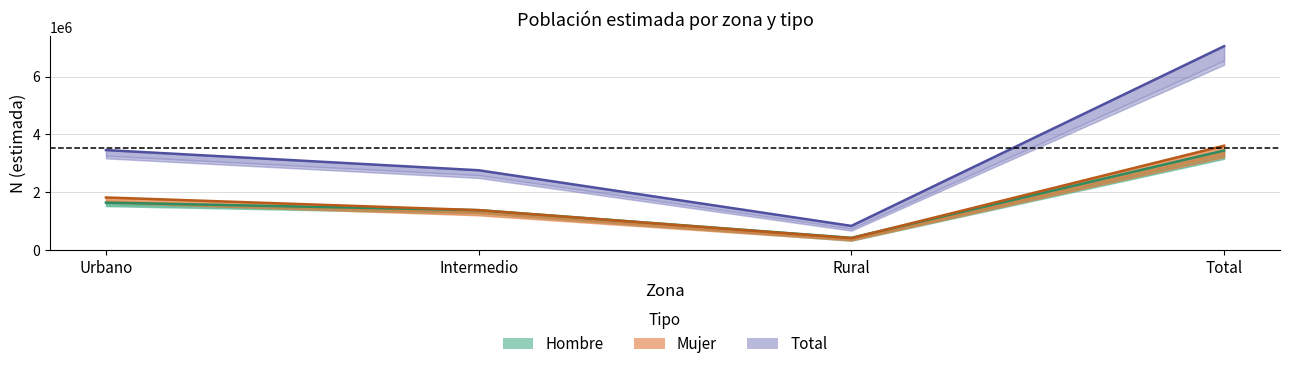

At which label does Total reach its peak?

Total